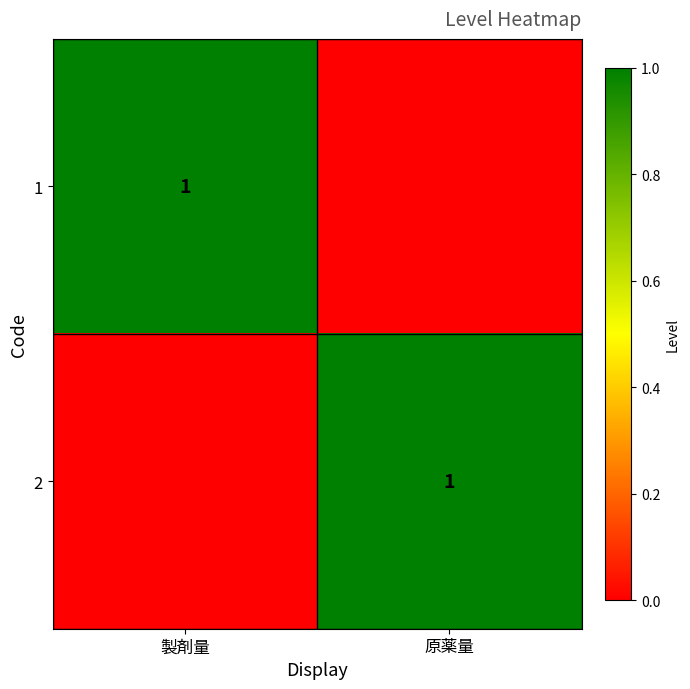

The 1 series shows 2 at 製剤量. True or false?

False